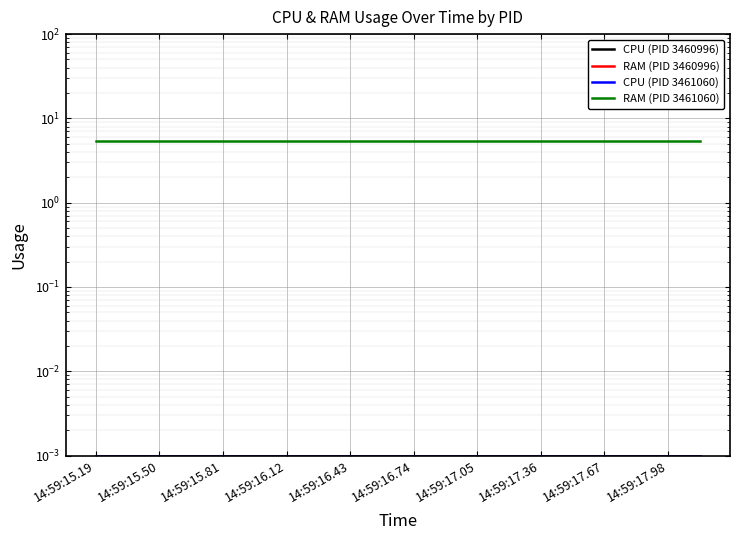

List the series in order of their peak value, lowest first.

CPU (PID 3460996), RAM (PID 3460996), CPU (PID 3461060), RAM (PID 3461060)